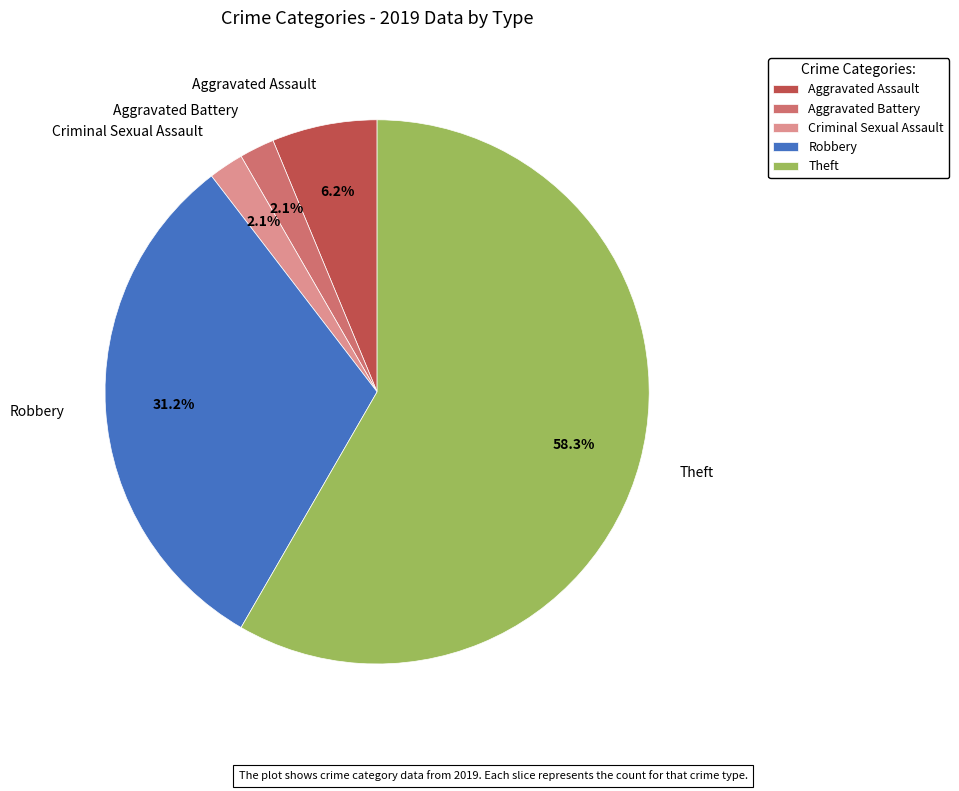

What percentage is NOT represented by Aggravated Battery?

97.9%